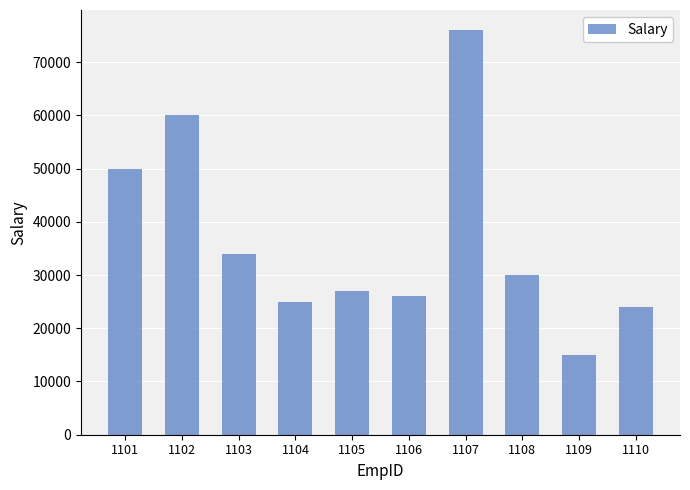

Does the chart contain any negative values?

No